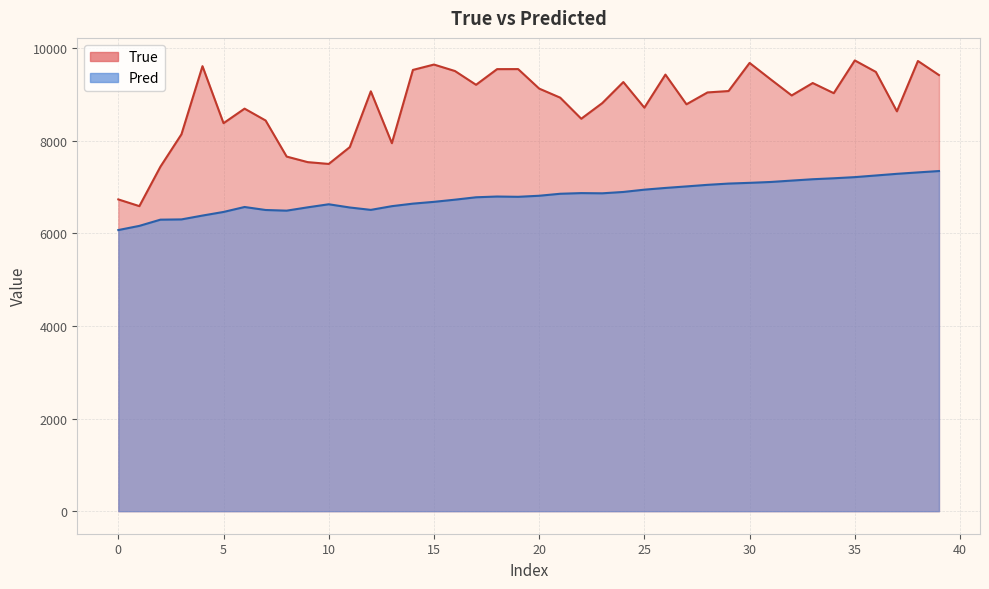

Reading right to left, list all the values displayed in this chart.

True: 9417.0	9721.0	8634.0	9485.0	9733.0	9026.0	9245.0	8977.0	9325.0	9679.0	9072.0	9042.0	8786.0	9427.0	8713.0	9266.0	8812.0	8474.0	8929.0	9125.0	9546.0	9545.0	9207.0	9504.0	9644.0	9528.0	7946.0	9066.0	7861.0	7498.0	7537.0	7657.0	8436.0	8692.0	8378.0	9609.0	8138.0	7438.0	6587.0	6732.0
Pred: 7344.6	7315.2	7284.4	7248.7	7213.1	7188.3	7167.7	7138.3	7108.4	7089.9	7074.0	7046.7	7012.6	6979.8	6942.5	6893.0	6863.8	6868.2	6854.1	6811.0	6788.2	6794.3	6778.0	6726.4	6679.4	6640.8	6586.1	6506.0	6557.5	6627.2	6561.0	6489.3	6503.5	6568.2	6461.3	6383.3	6300.3	6294.6	6160.5	6070.3